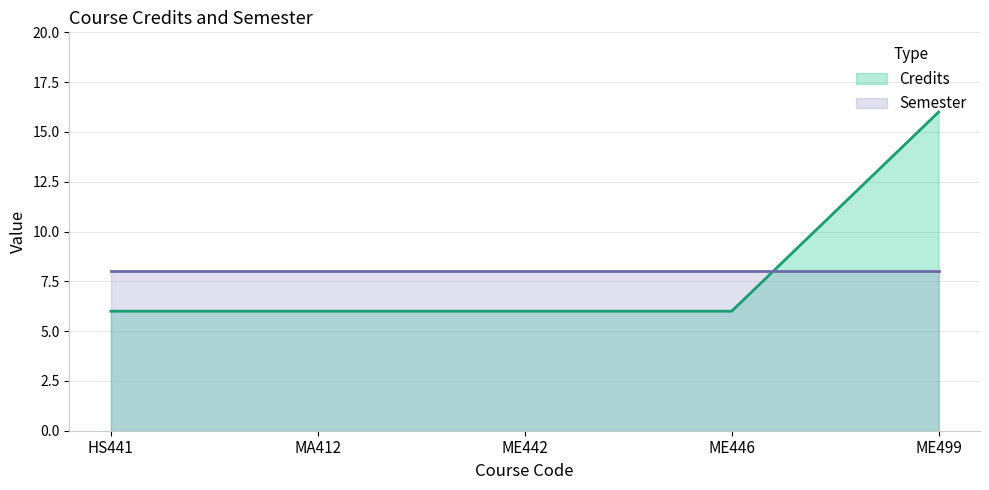

Rank the series by their maximum value, from highest to lowest.

Credits, Semester